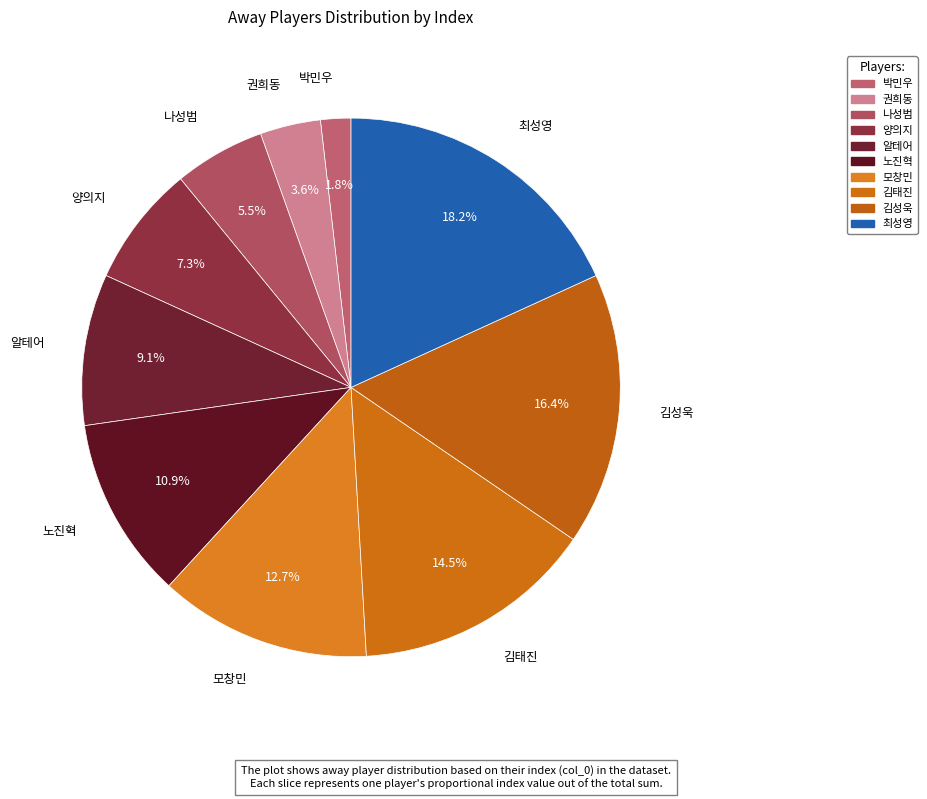

To the nearest percent, what portion does 최성영 represent?

18%